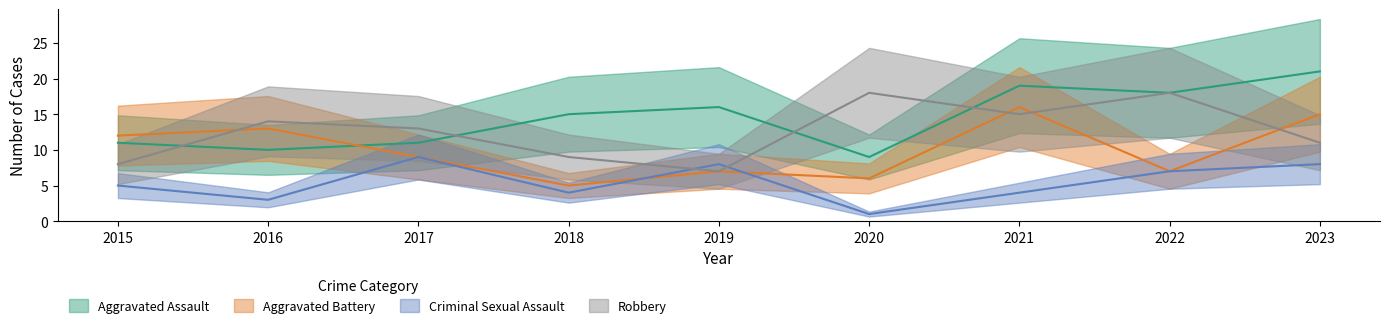

Reading left to right, transcribe all the data shown in this chart.

Aggravated Assault: 11	10	11	15	16	9	19	18	21
Aggravated Battery: 12	13	9	5	7	6	16	7	15
Criminal Sexual Assault: 5	3	9	4	8	1	4	7	8
Robbery: 8	14	13	9	7	18	15	18	11